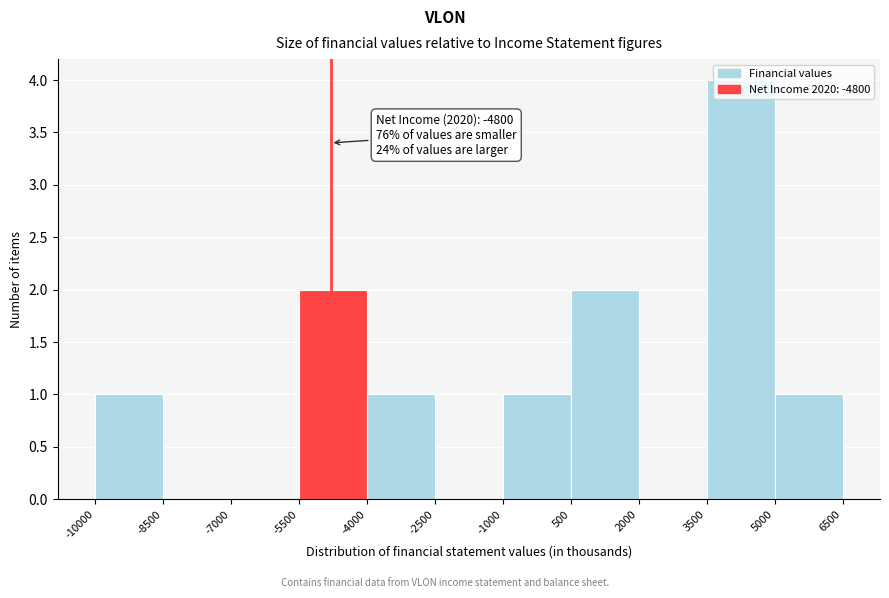

Over which range of the x-axis is the bar tallest?

3500 to 5000